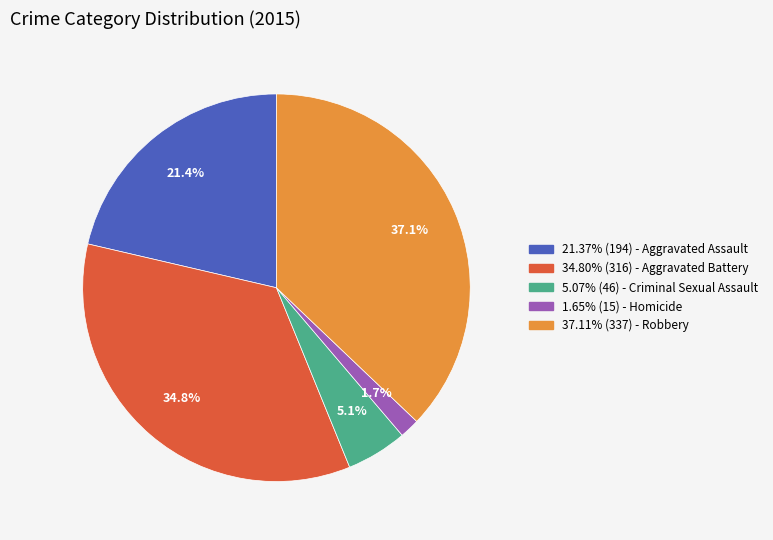

Is there a majority slice in this chart?

No